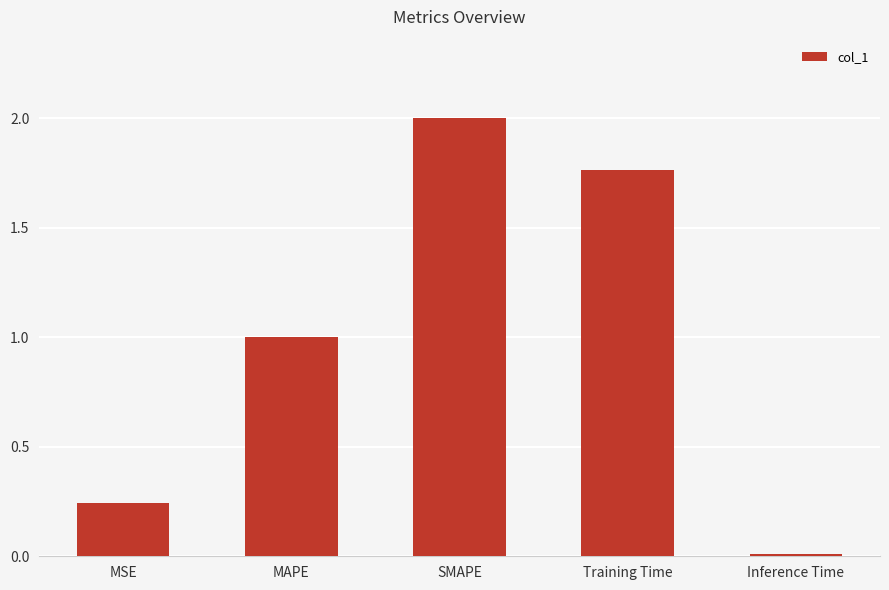

What is the ratio of the value at SMAPE to the value at Training Time?

1.1